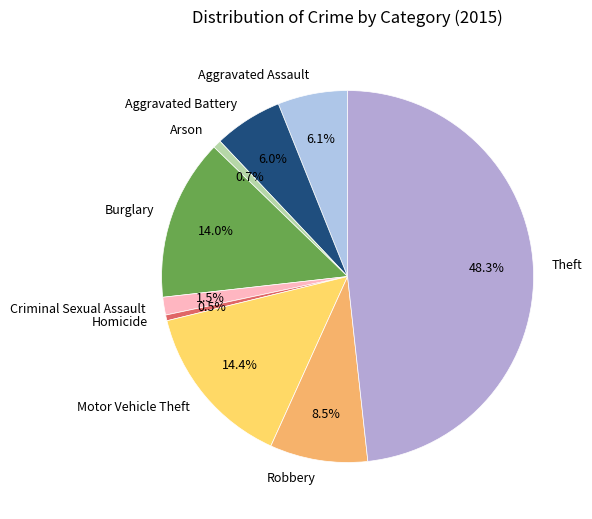

What is the ratio of the value at Robbery to the value at Homicide?

17.1